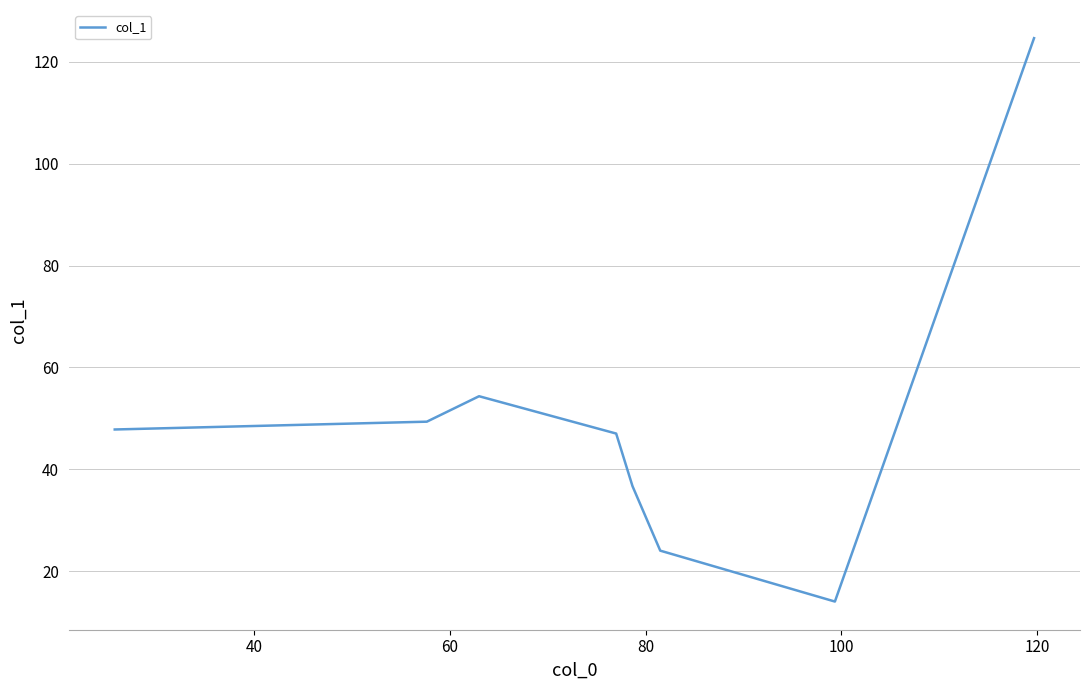

What is the smallest value displayed?

14.0